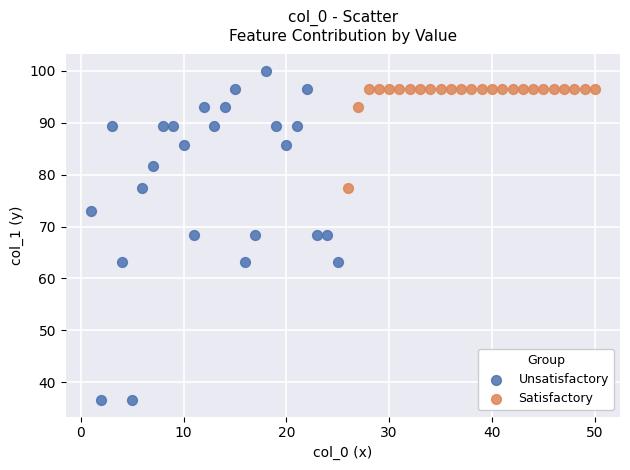

What are all the series names shown in the legend?

Unsatisfactory, Satisfactory